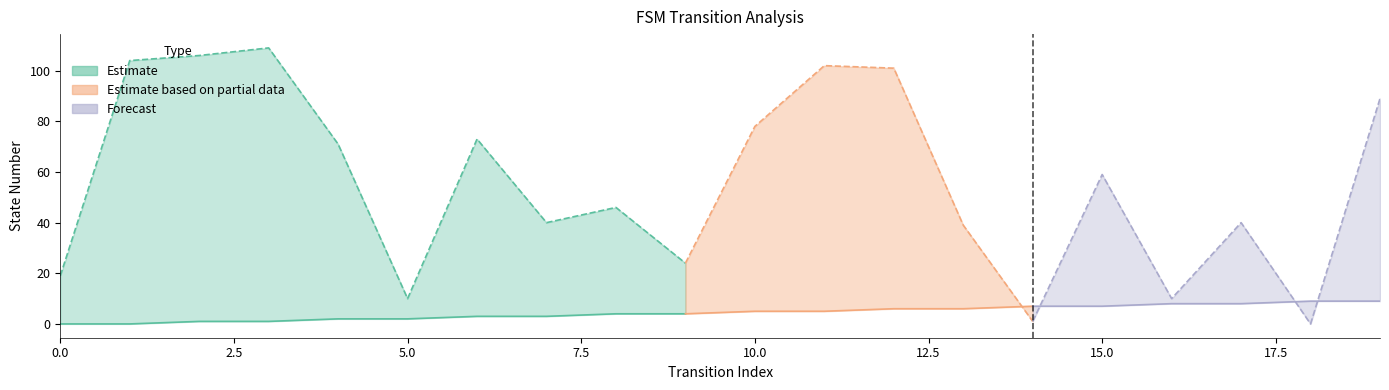

What is the value of the source_state point at the 20th from the left?

9